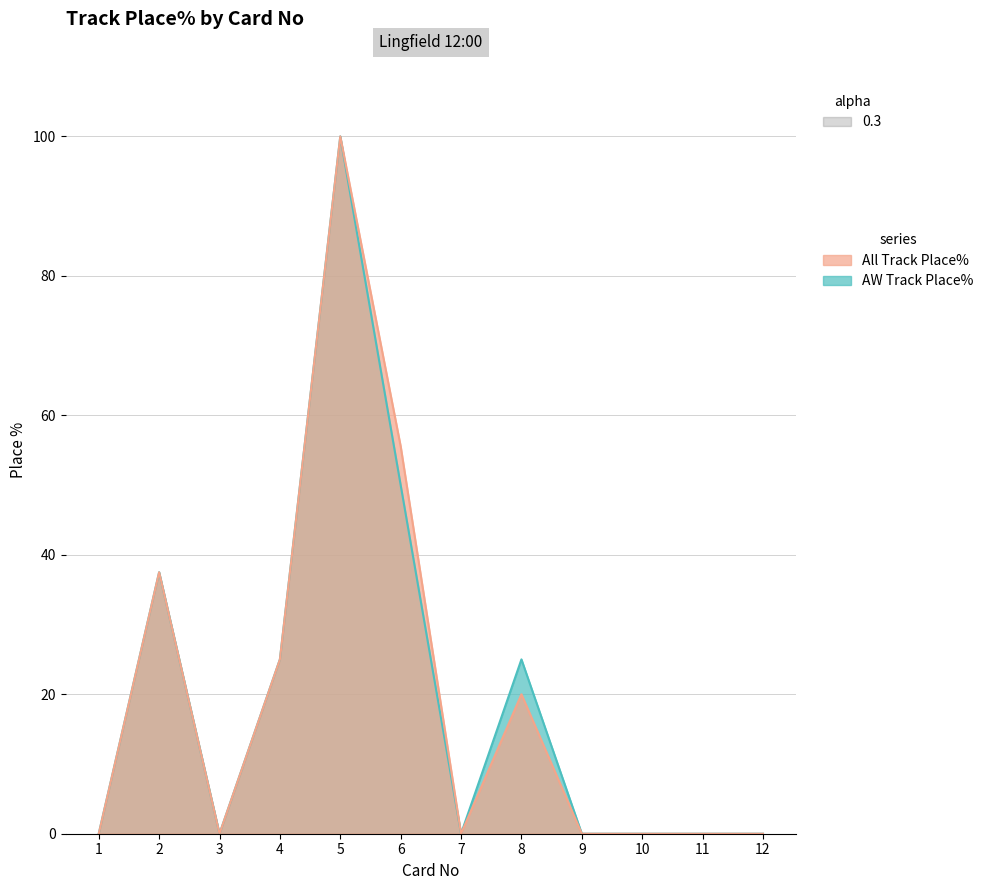

Is the value of All Track Place% at 11 greater than the value of AW Track Place% at 12?

No